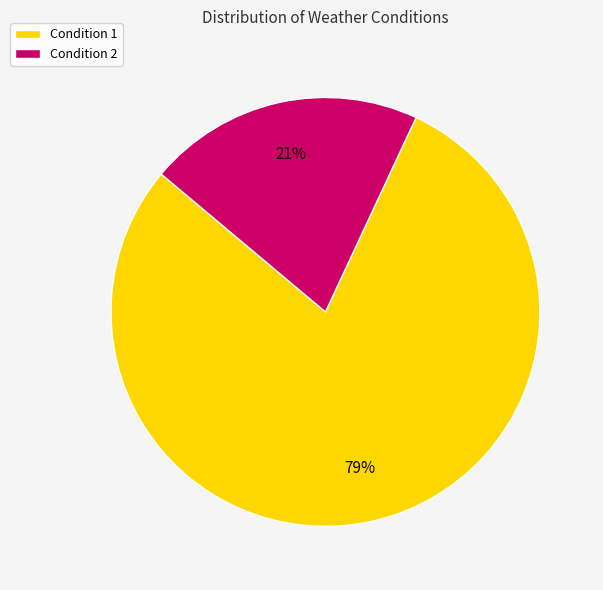

Which category has the smallest portion of the pie?

Condition 2